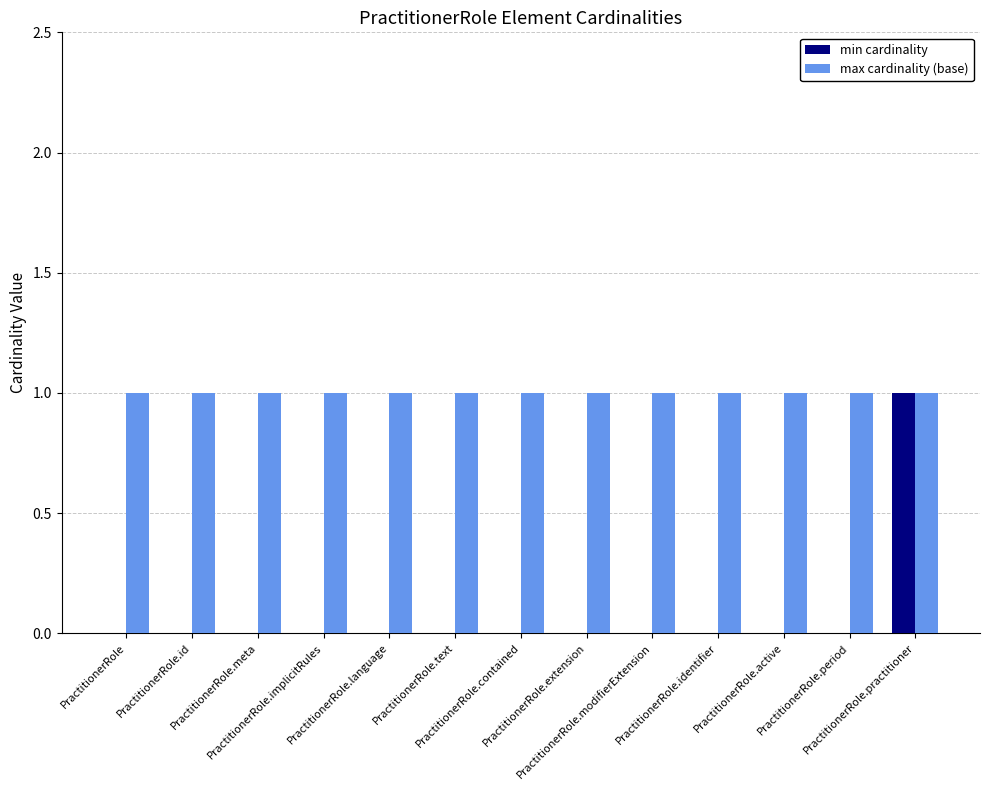

Which series has the largest total across all categories?

max cardinality (base)